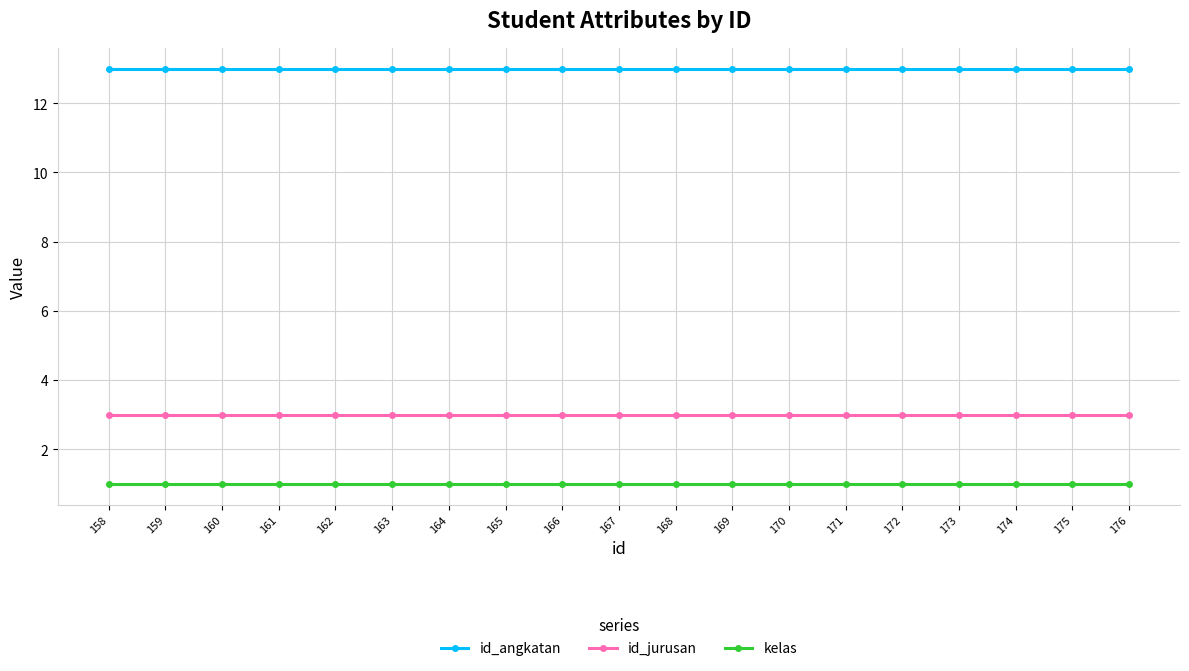

How many series are shown in this chart?

3